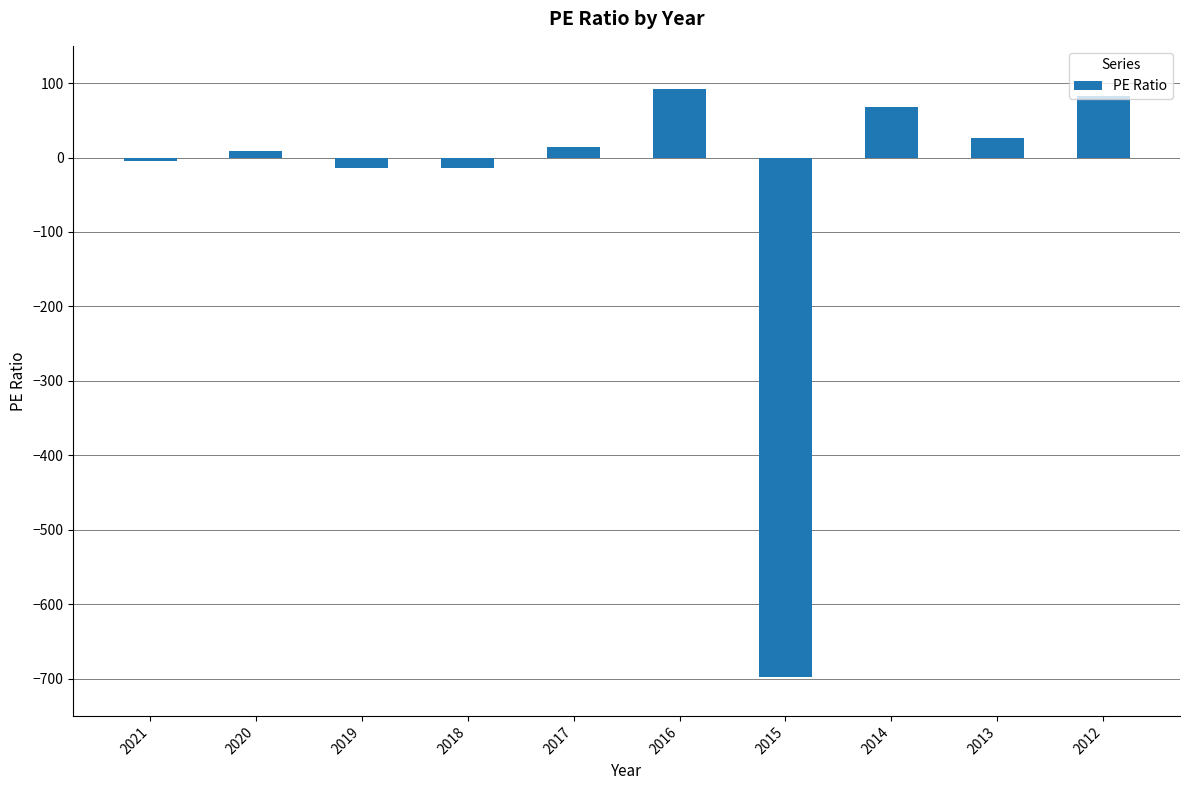

How many data points does each series have?

10